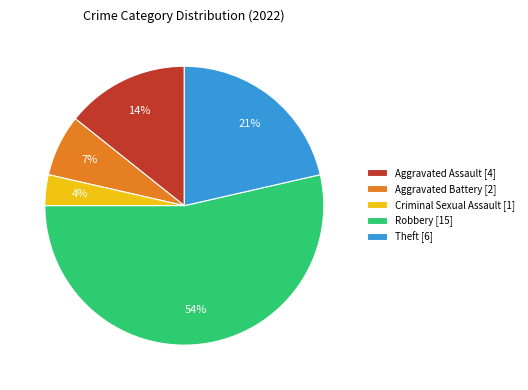

Which category has the smallest portion of the pie?

Criminal Sexual Assault